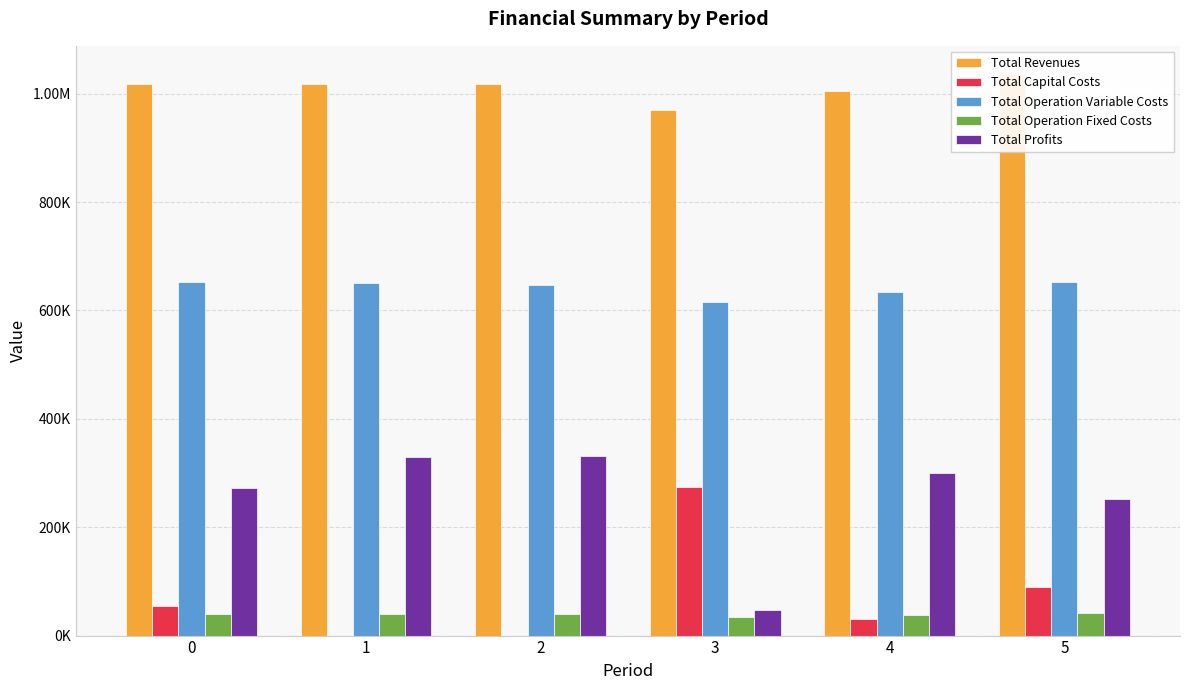

How many bars are there in total?

30